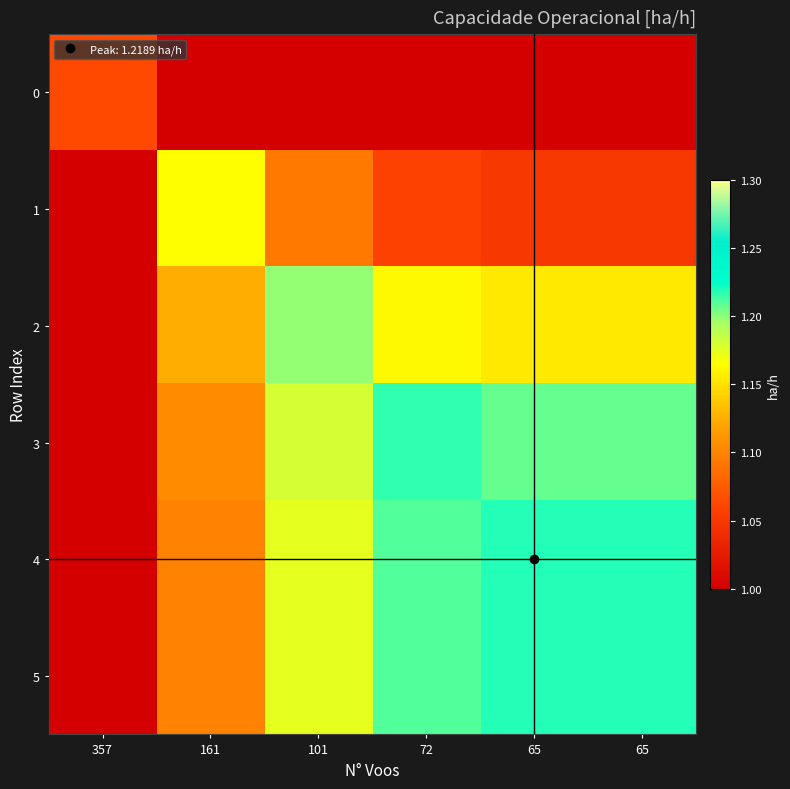

Reading right to left, what are all the values shown in this chart?

0: 65=0.7	65=0.7	72=0.8	101=0.8	161=0.8	357=1.1
1: 65=1.0	65=1.0	72=1.1	101=1.1	161=1.2	357=0.9
2: 65=1.2	65=1.2	72=1.2	101=1.2	161=1.1	357=0.9
3: 65=1.2	65=1.2	72=1.2	101=1.2	161=1.1	357=0.9
4: 65=1.2	65=1.2	72=1.2	101=1.2	161=1.1	357=0.9
5: 65=1.2	65=1.2	72=1.2	101=1.2	161=1.1	357=0.9